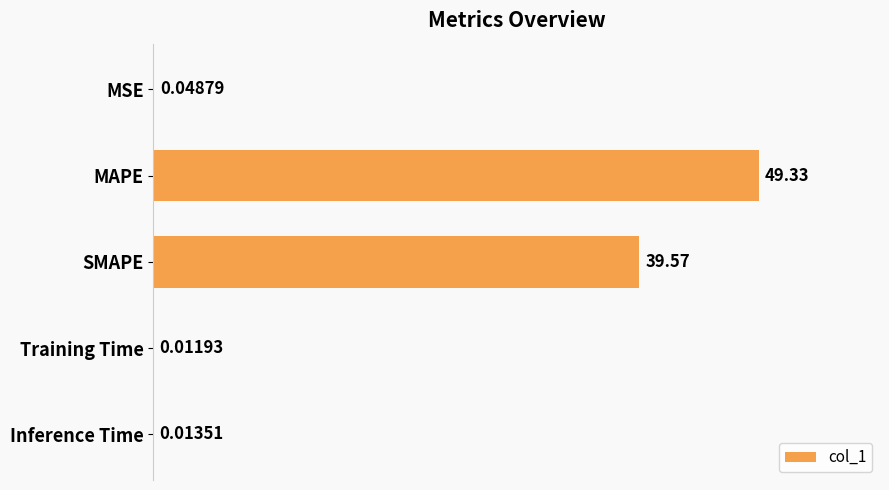

At which label is the value closest to 24?

SMAPE